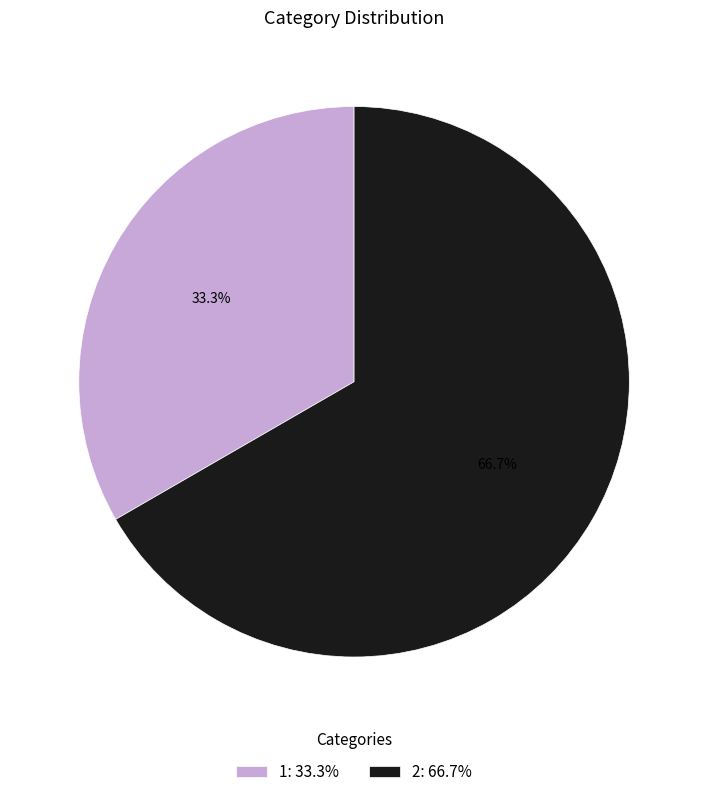

Which slice is the smallest?

1